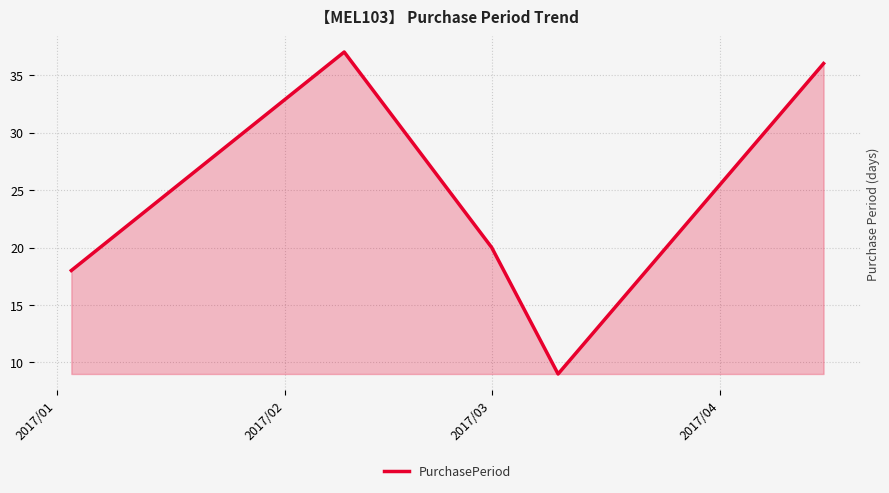

Reading right to left, what are all the values shown in this chart?

36	9	20	37	18